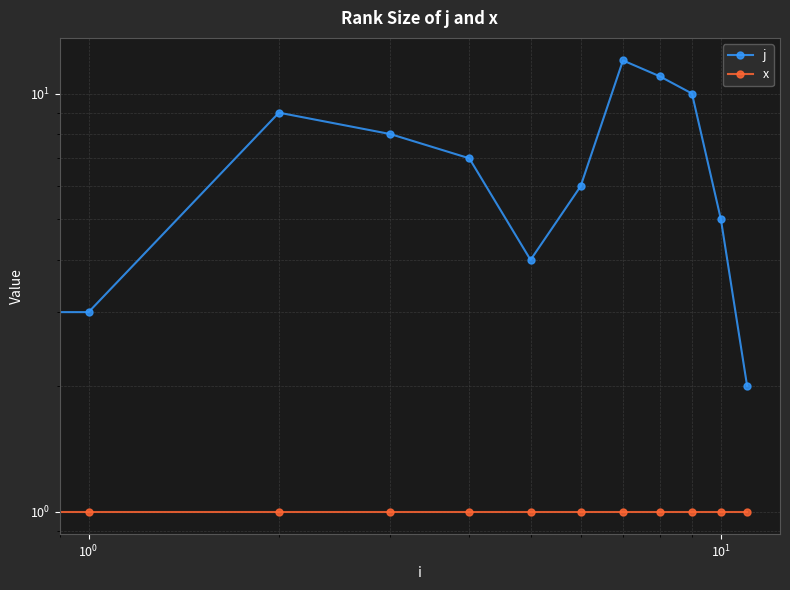

At how many categories does at least one series exceed 4?

8